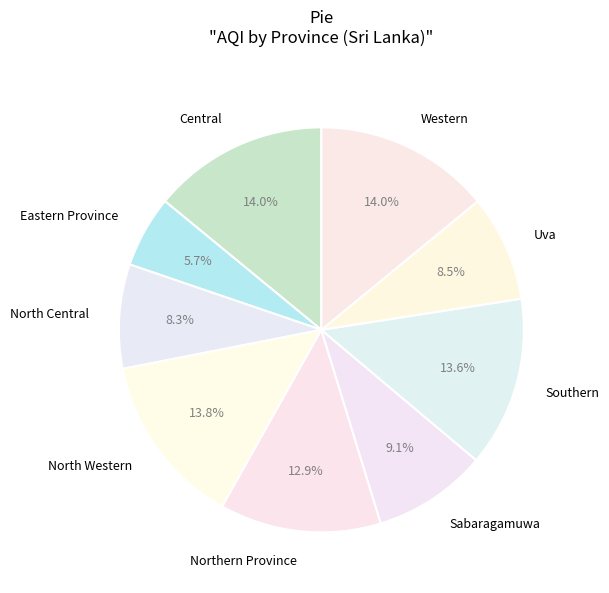

Is North Western the majority of the pie?

No